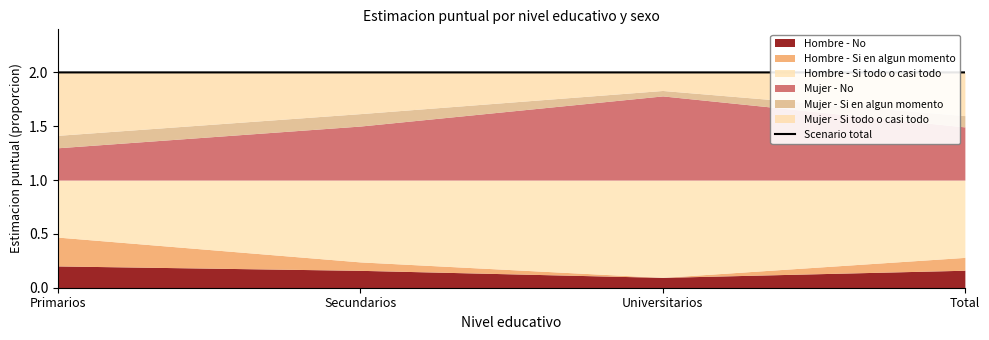

Rank the categories by value from lowest to highest.

Universitarios, Total, Primarios, Secundarios